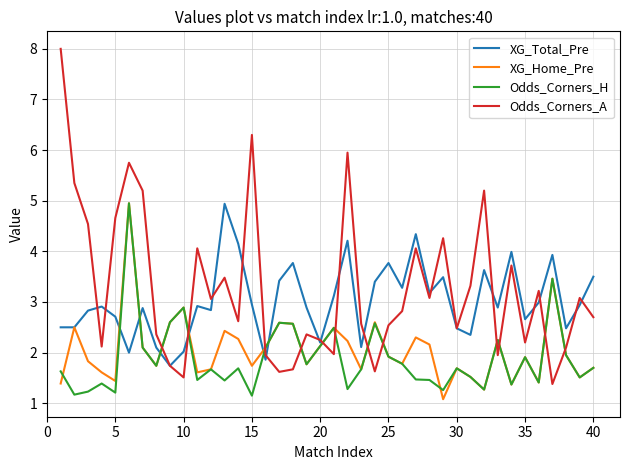

Which series has the largest range (max minus min)?

Odds_Corners_A